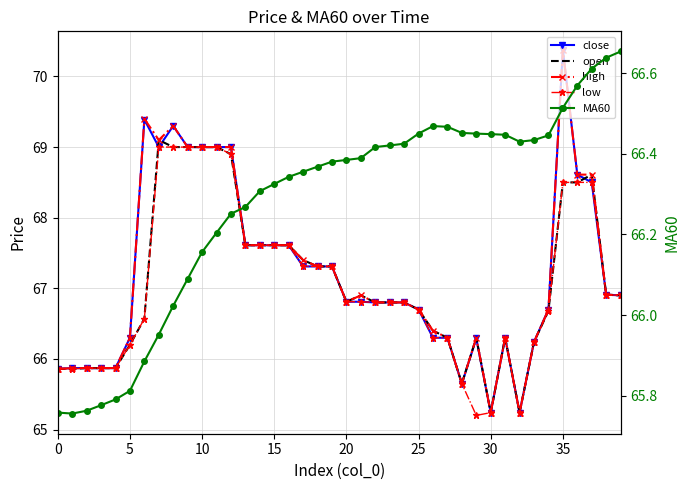

The value of MA60 at 0 is 65.8. True or false?

True